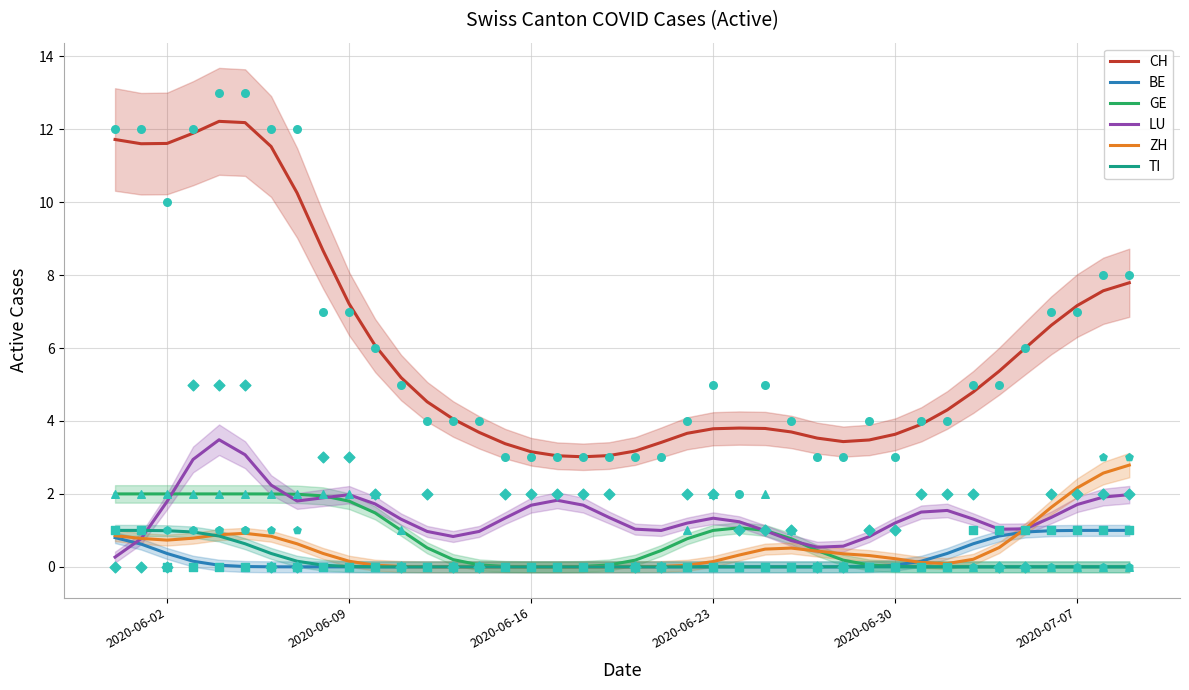

What is the maximum value for ZH?

2.8